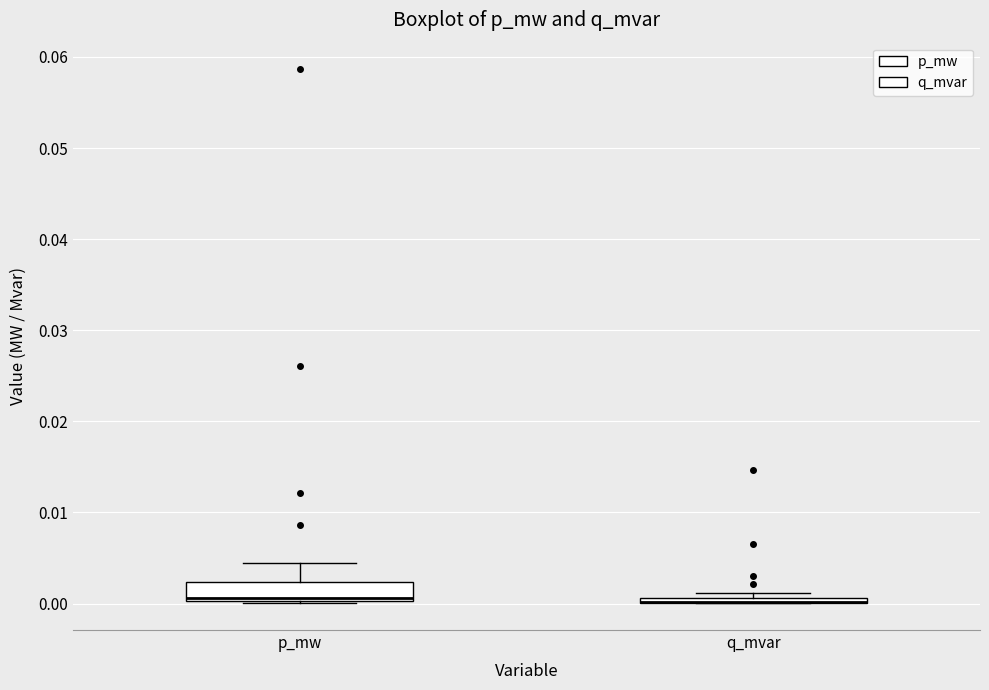

Which box is the tallest, from its lower edge to its upper edge?

p_mw